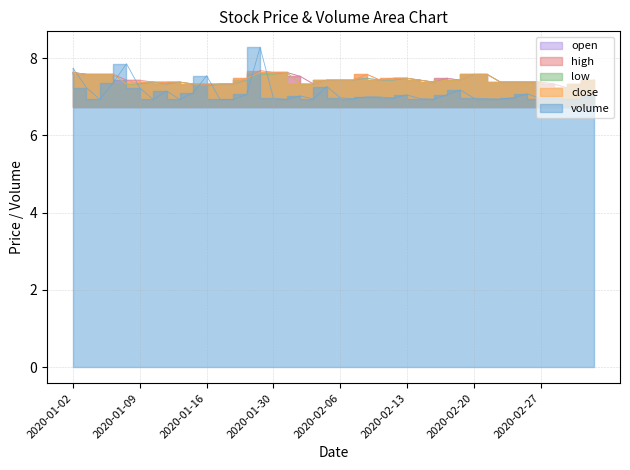

What is the average value of the close series?

7.4